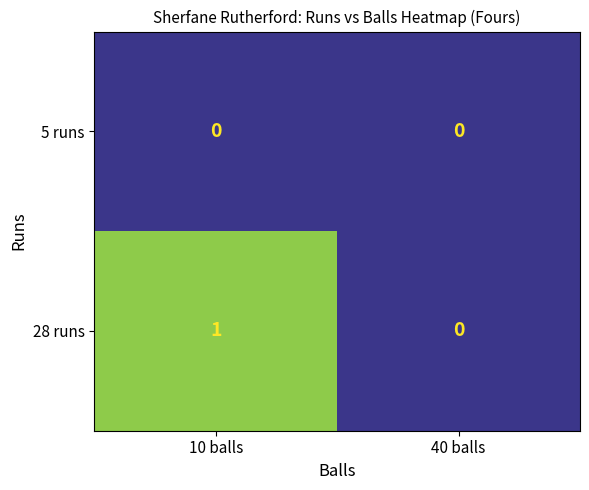

Which series has the largest range (max minus min)?

28 runs